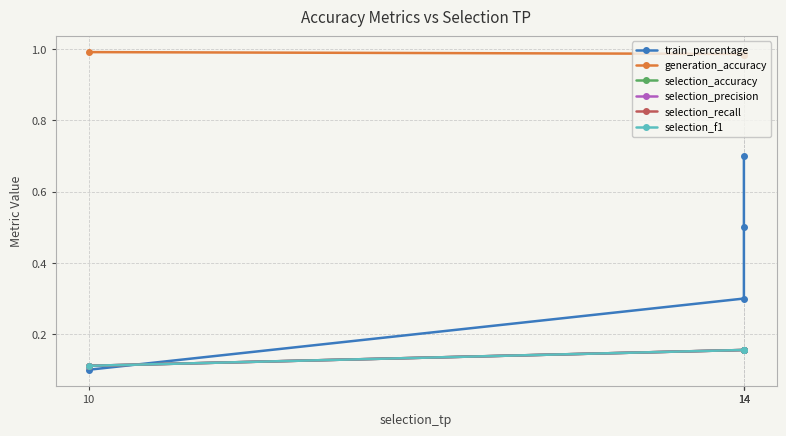

True or false: train_percentage and generation_accuracy cross at least once.

False